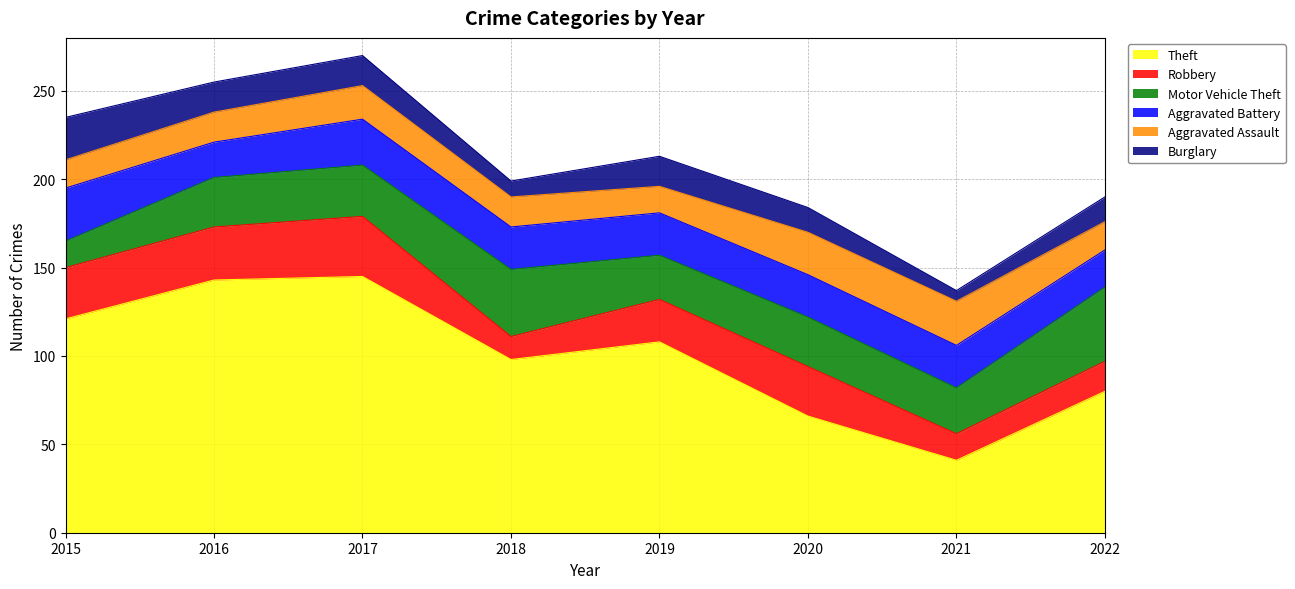

At which label does Theft reach its minimum?

2021